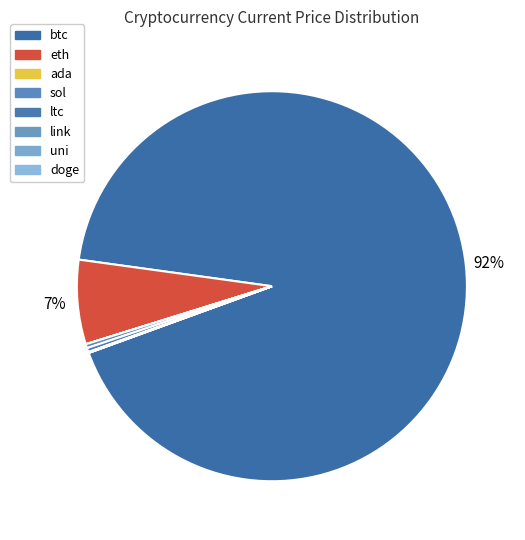

What is the smallest slice in the pie chart?

doge